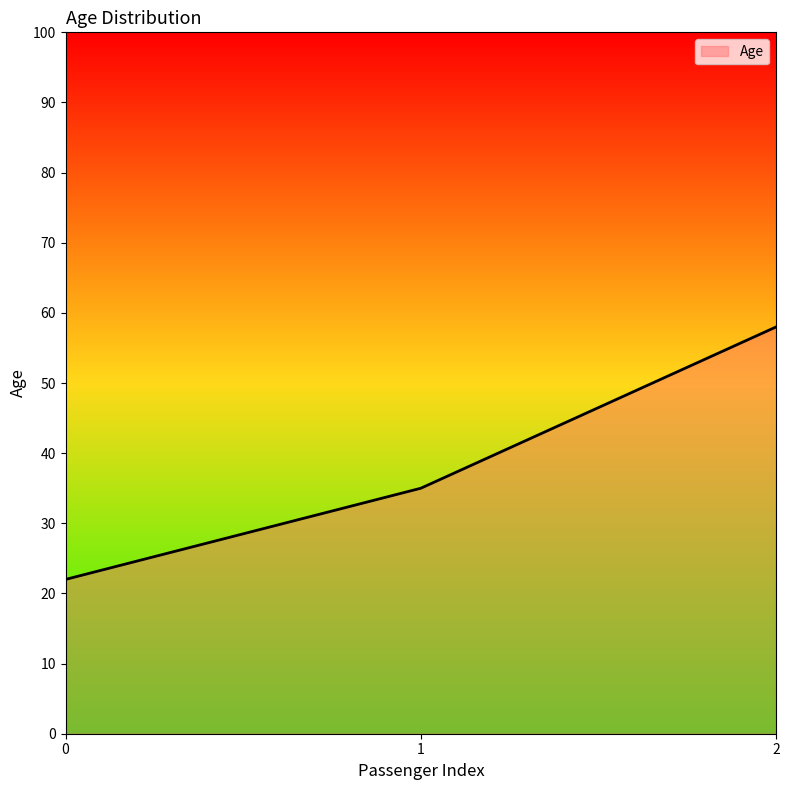

List the labels in order of value, smallest first.

0, 1, 2